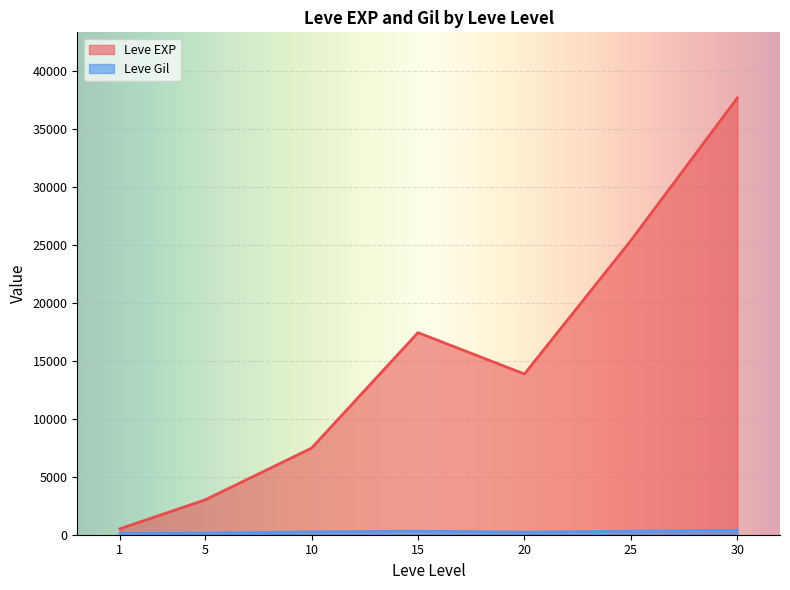

Which category has the lowest value in the Leve EXP series?

1